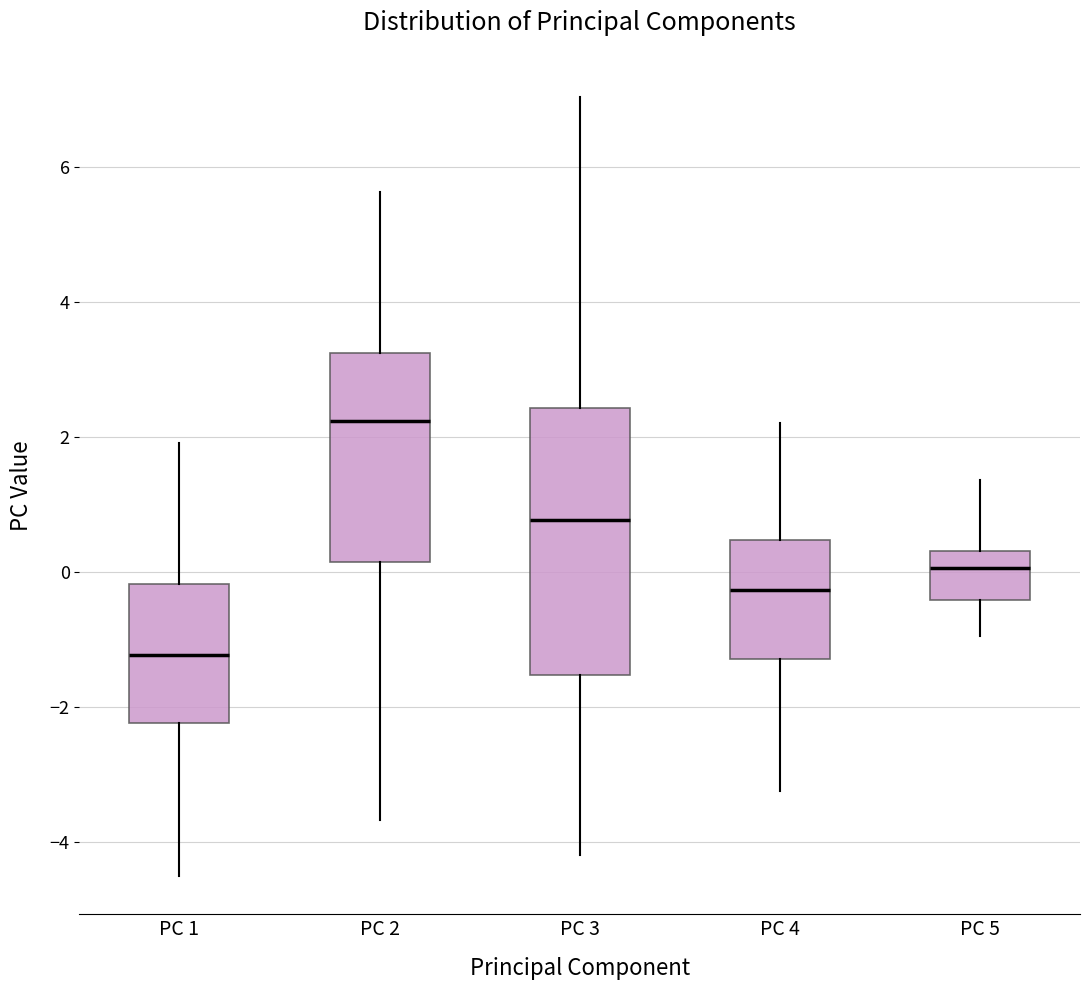

Which box has the highest median line?

PC 2